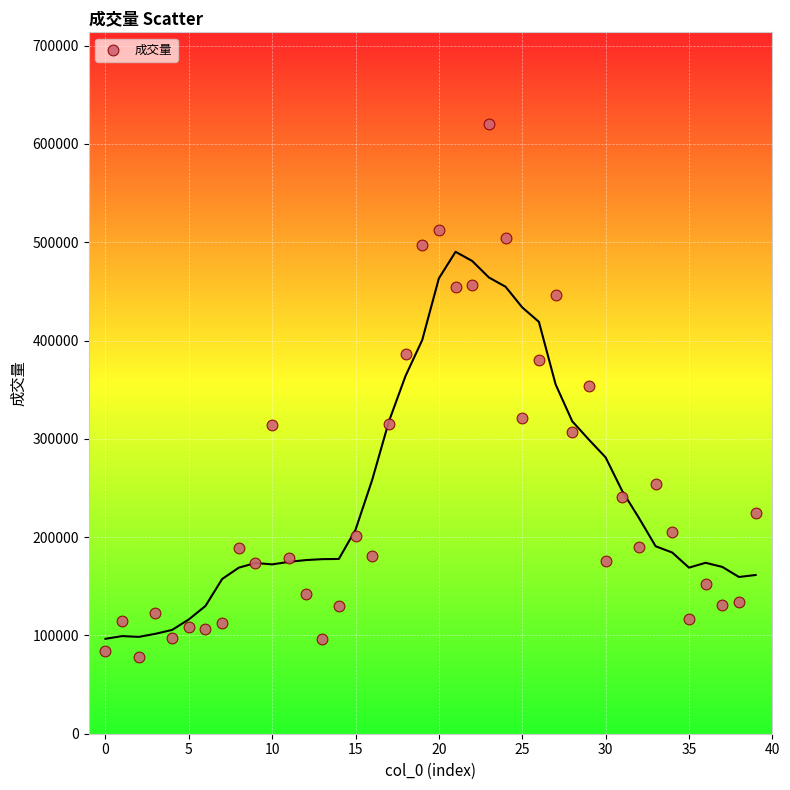

What is the range of Y values (max minus min)?

542432